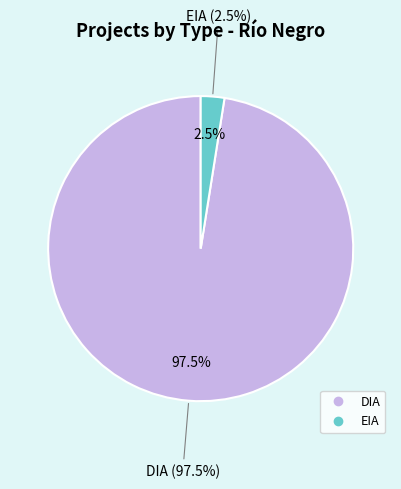

To the nearest percent, what is the combined percentage of DIA and EIA?

100%